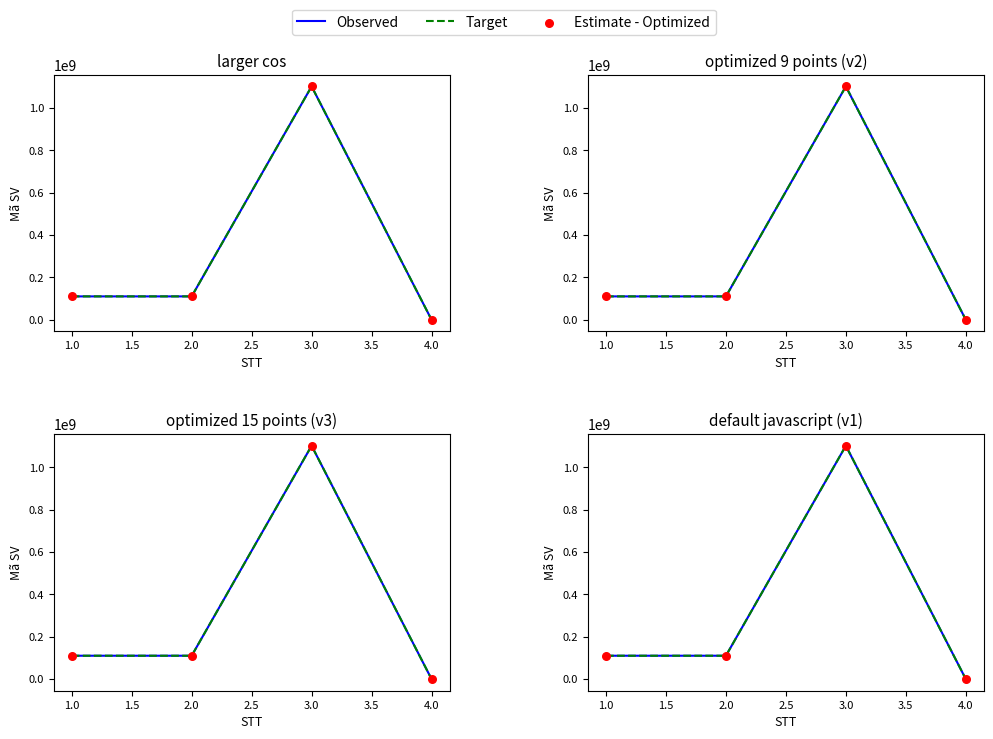

Is the value of Estimate - Optimized at 2.0 greater than the value of Observed at 4.0?

Yes